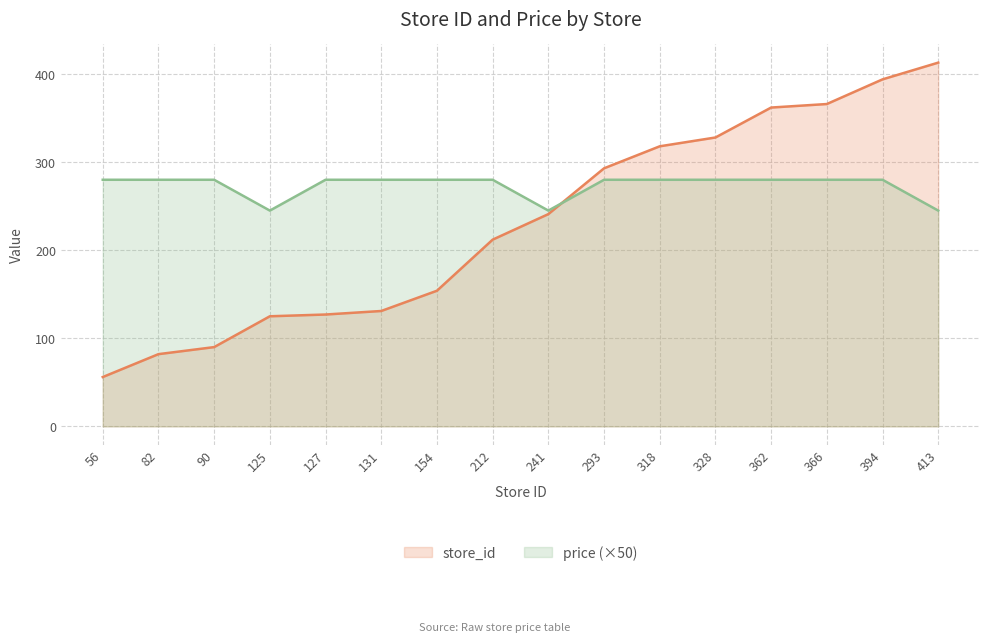

True or false: price has more than 2 points higher than both neighbors.

False